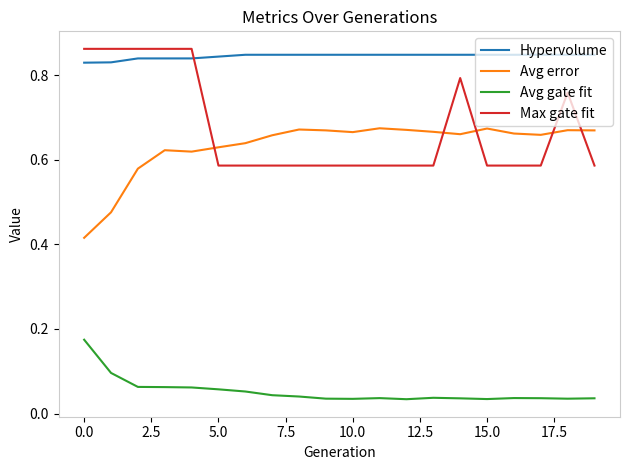

True or false: Avg gate fit and Avg error intersect in this chart.

False